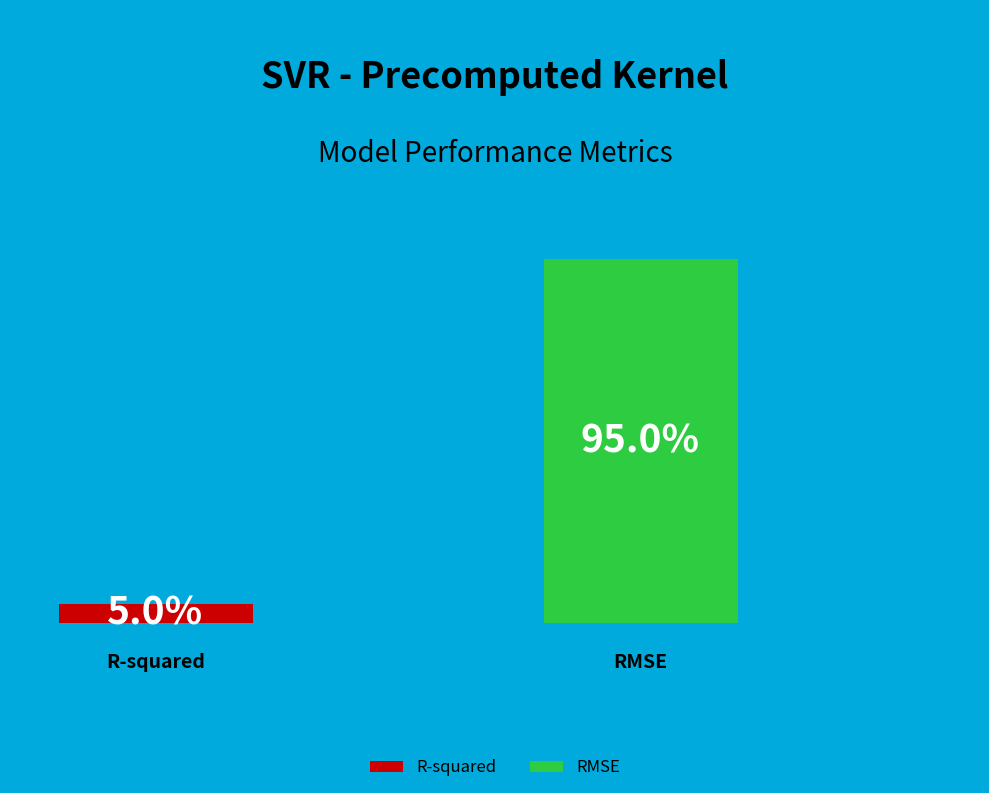

To the nearest percent, what is the difference between the largest and smallest slice percentages?

90%